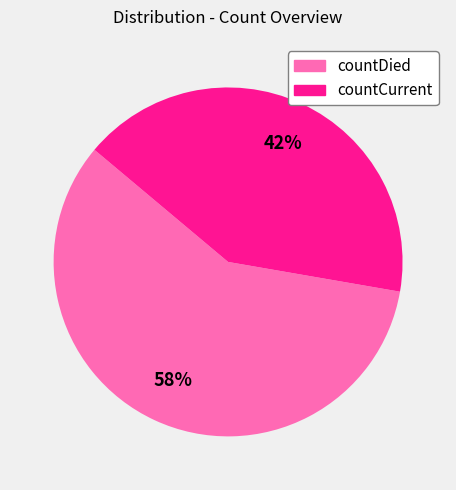

What is the largest slice in the pie chart?

countDied